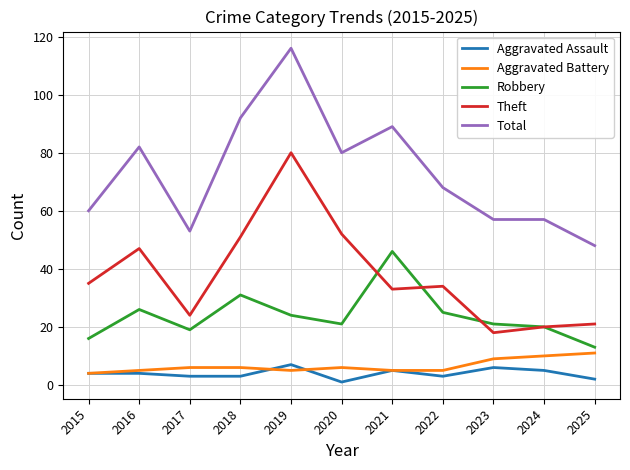

What are all the series names shown in the legend?

Aggravated Assault, Aggravated Battery, Robbery, Theft, Total